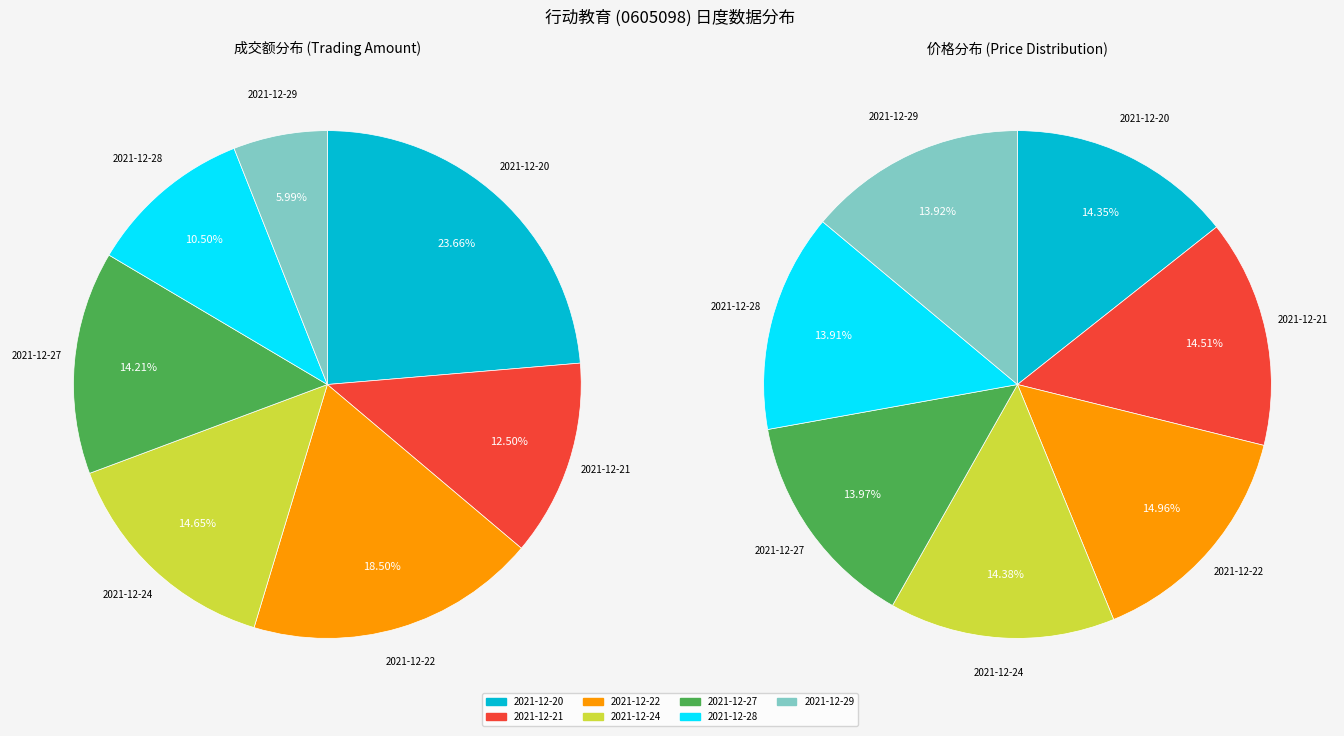

True or false: 2021-12-28 accounts for 10% of the total.

True